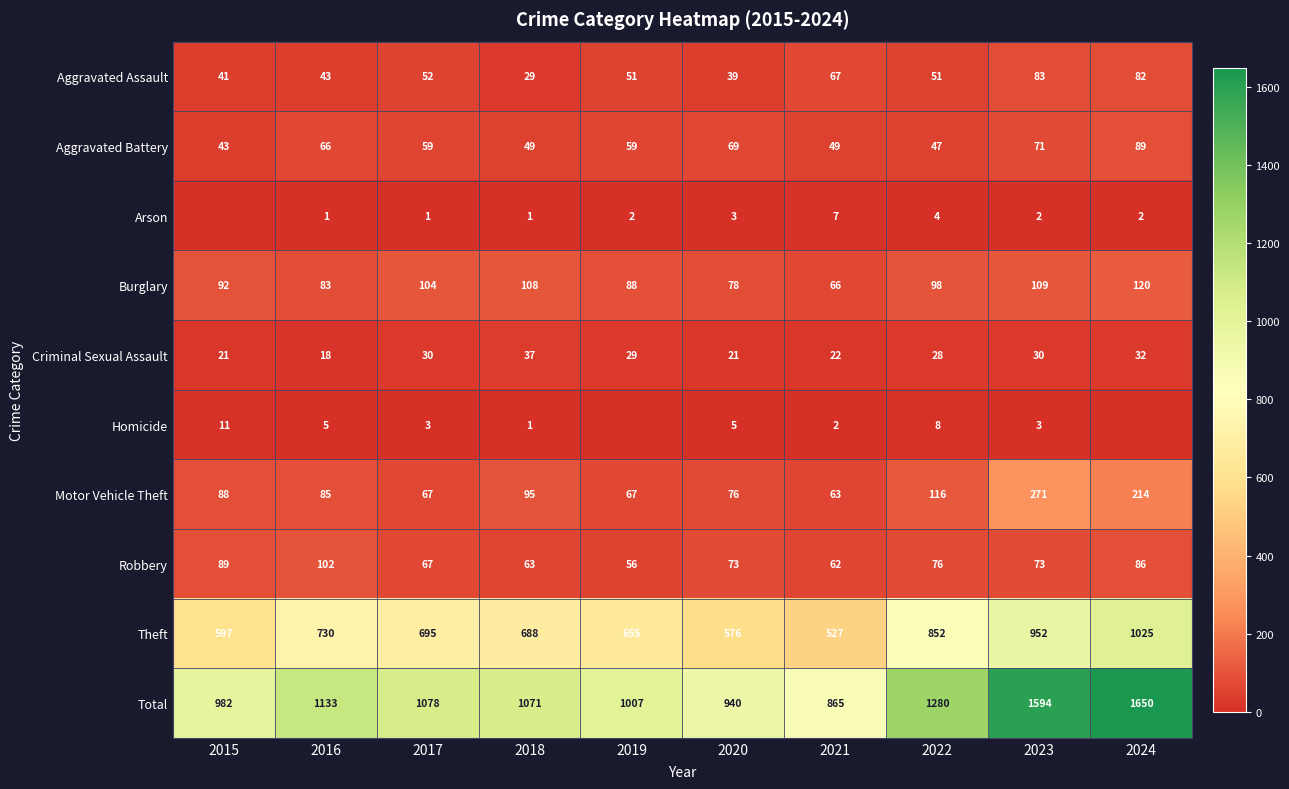

What is the sum of all Criminal Sexual Assault values?

268